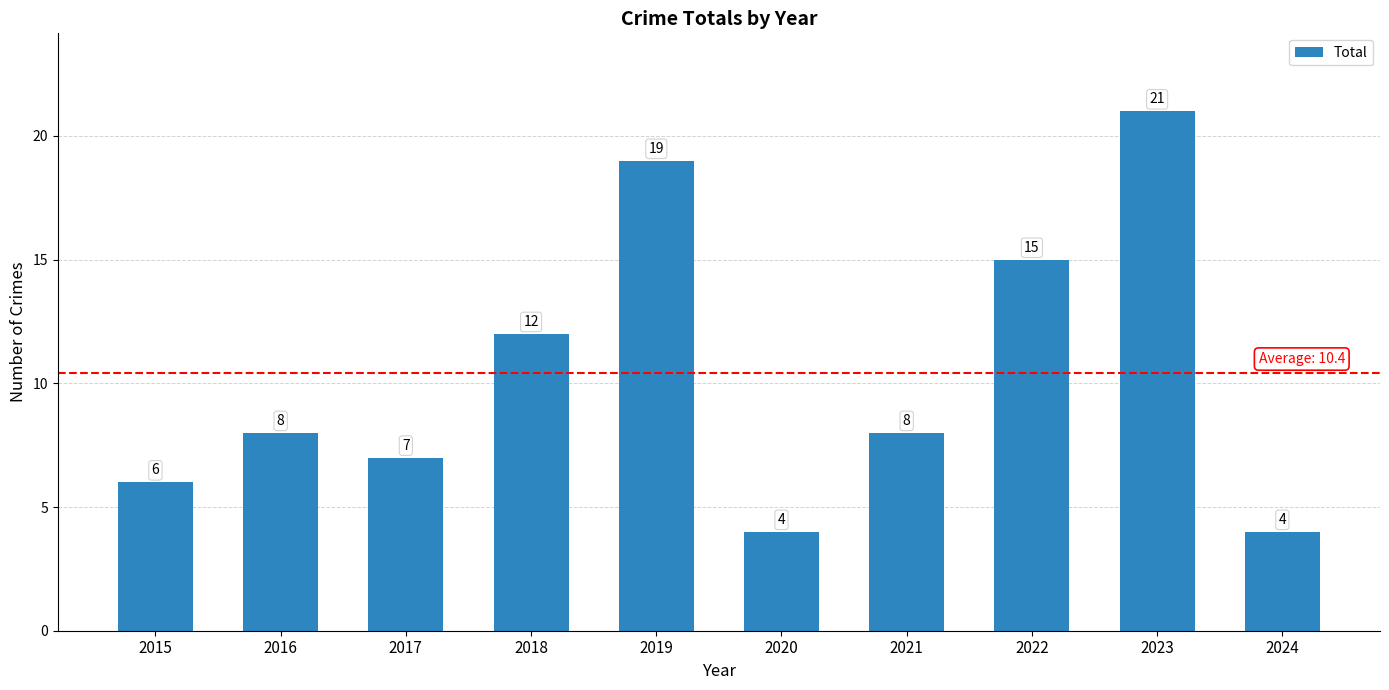

What is the maximum value shown in the chart?

21